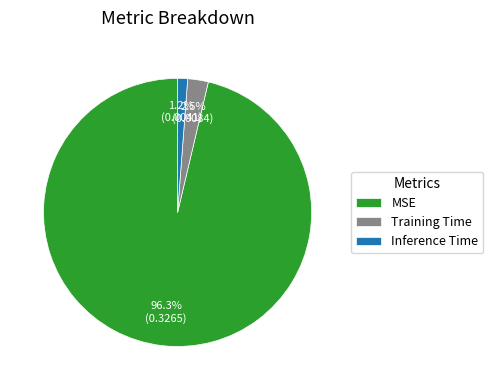

Which slice represents more than half of the pie?

MSE